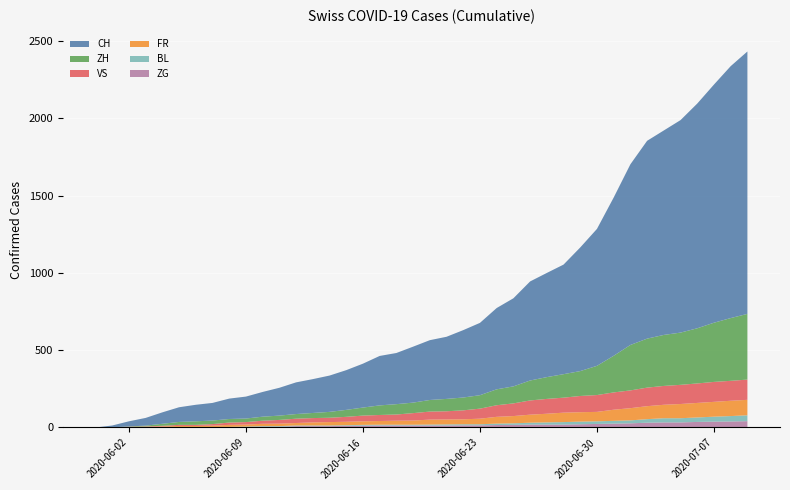

Reading right to left, transcribe all the data shown in this chart.

ZH: 425	406	383	357	338	330	317	294	237	189	161	152	141	129	110	103	87	83	80	75	68	67	62	52	45	38	33	30	28	26	23	23	23	23	19	13	5	2	0	0
VS: 131	129	129	126	124	122	120	115	112	109	105	97	96	92	82	75	65	58	53	52	48	40	39	37	32	28	28	28	24	20	16	15	10	7	7	4	2	2	0	0
FR: 100	99	96	94	92	87	84	79	72	61	61	61	56	52	47	44	36	32	32	32	27	26	24	23	22	22	20	16	16	15	13	13	9	7	7	5	3	2	0	0
BL: 38	35	32	29	27	27	23	19	18	17	17	16	14	12	10	9	7	7	7	6	5	5	5	5	4	4	4	4	4	4	3	3	3	3	3	2	2	1	1	0
ZG: 41	39	38	36	33	33	31	27	25	23	21	19	19	19	17	16	14	14	13	13	13	13	13	12	11	9	9	9	5	5	3	1	0	0	0	0	0	0	0	0
CH: 1698	1630	1541	1454	1375	1323	1280	1169	1024	886	800	709	674	641	570	526	468	436	402	387	362	331	320	284	257	235	219	205	180	160	142	132	114	107	95	74	50	33	12	0